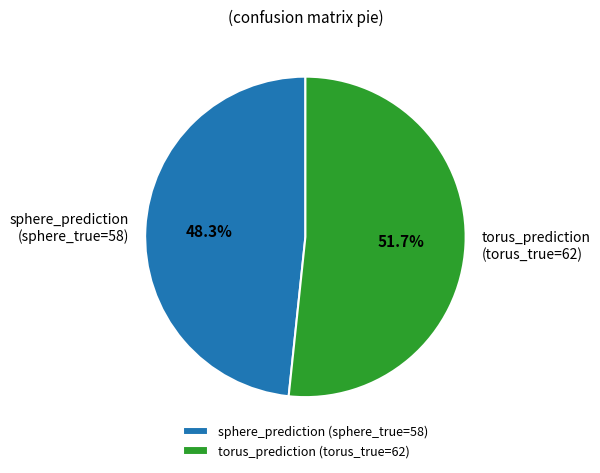

Which slice is the largest?

torus_prediction (torus_true=62)